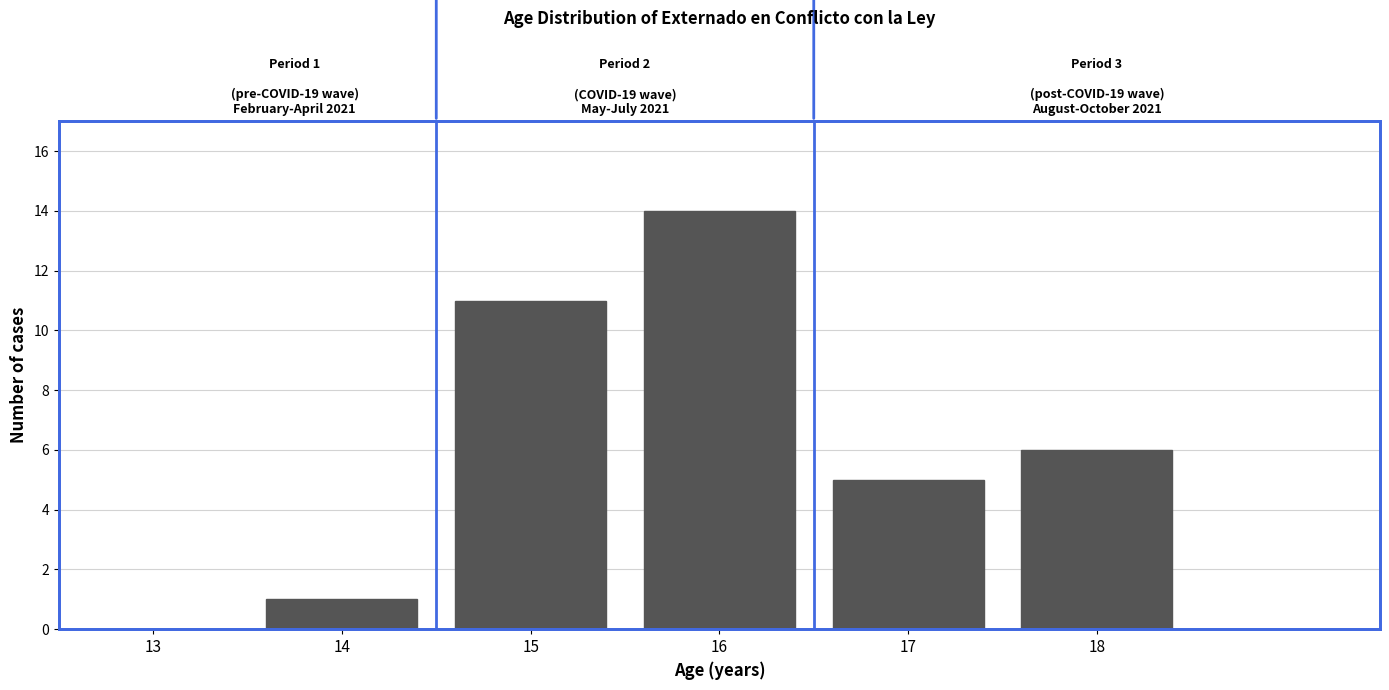

Reading left to right, what are all the values shown in this chart?

13=0	14=1	15=11	16=14	17=5	18=6